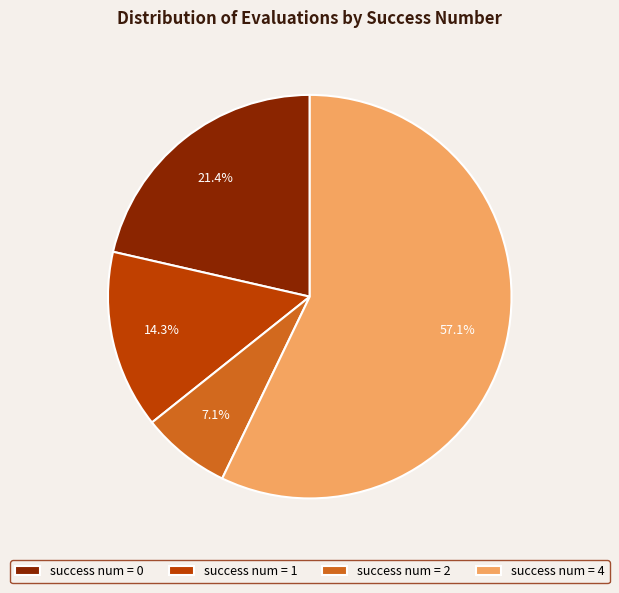

What is the ratio of the value at success num = 0 to the value at success num = 1?

1.5